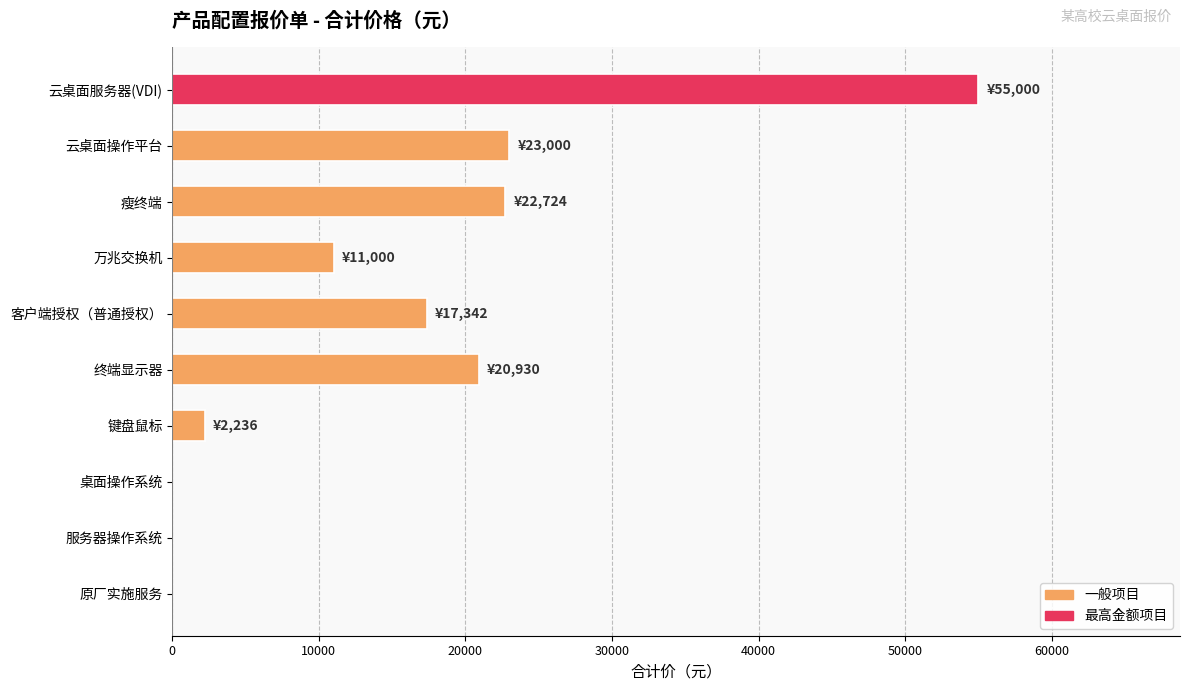

What is the greatest value displayed?

55000